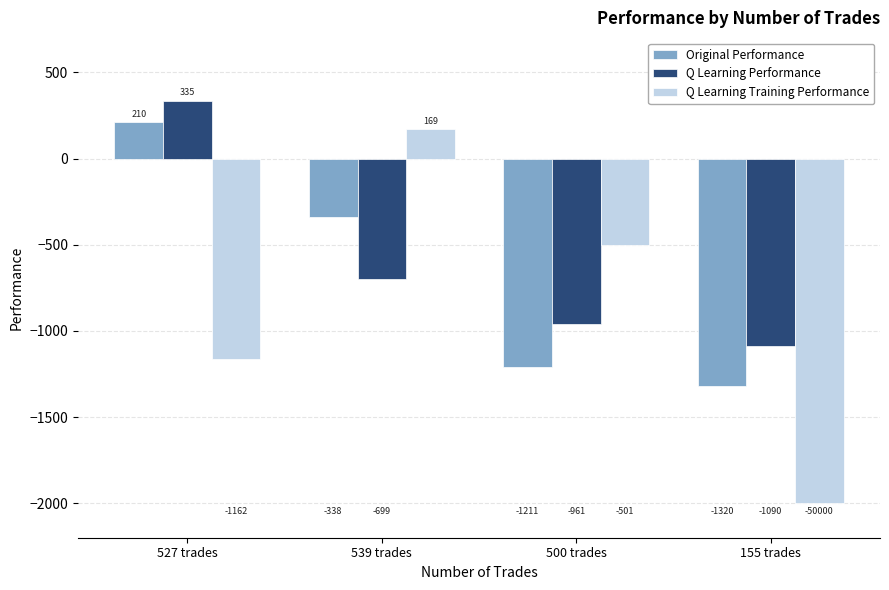

What are all the series names shown in the legend?

Original Performance, Q Learning Performance, Q Learning Training Performance